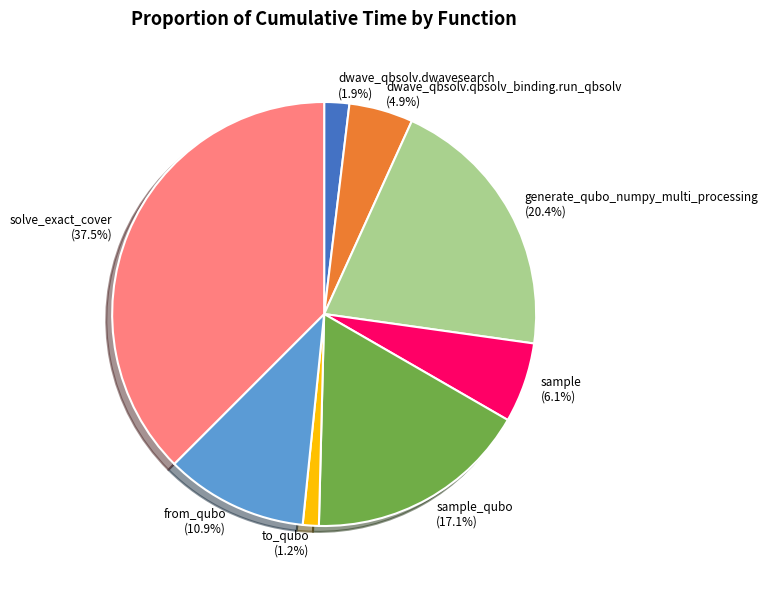

Is there any slice that represents more than half of the pie?

No